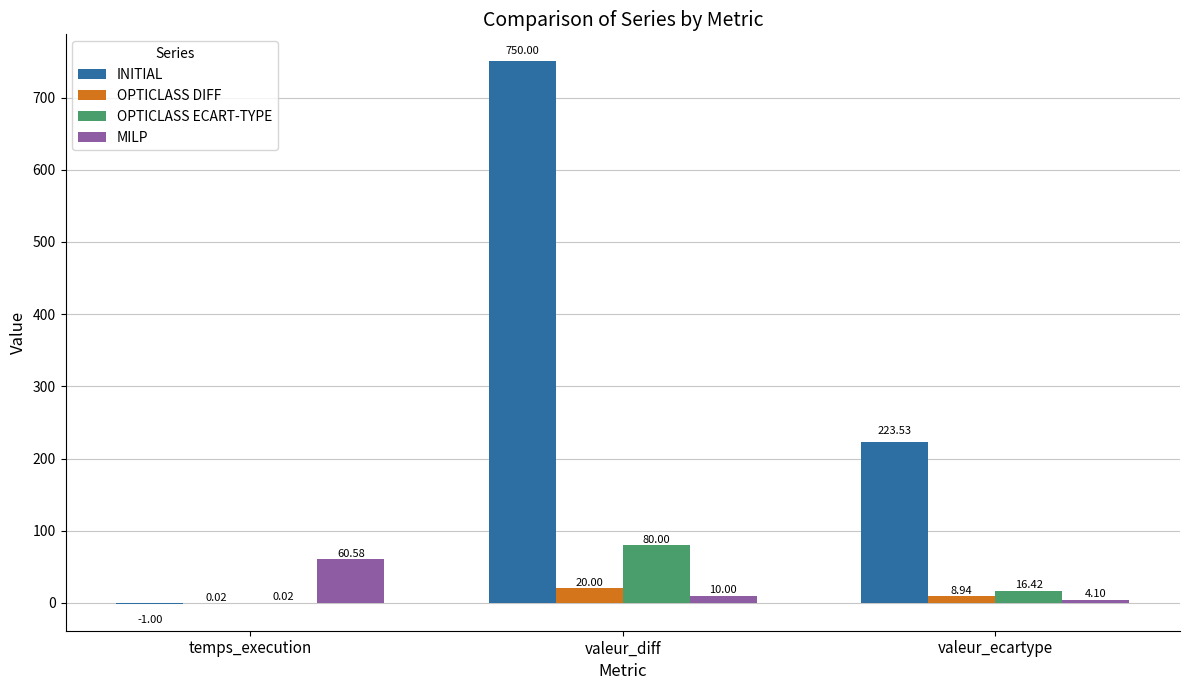

What is the sum of all OPTICLASS DIFF values?

29.0